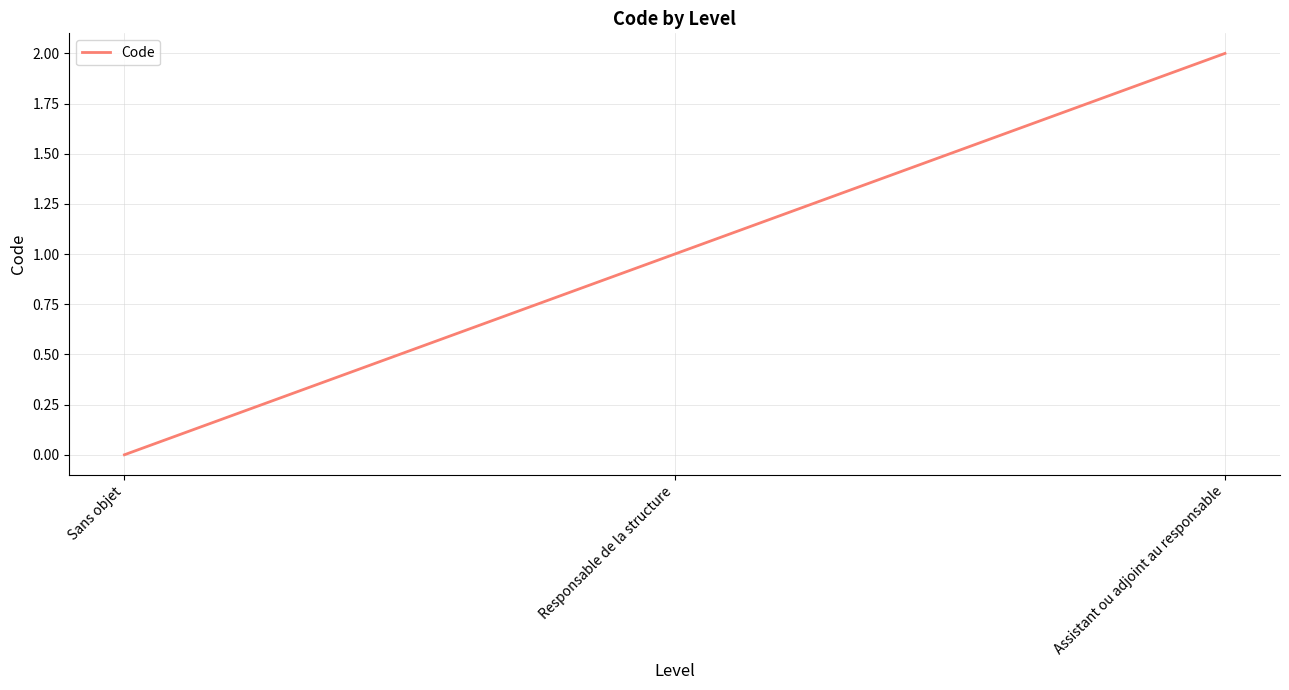

Reading left to right, list all the values displayed in this chart.

0	1	2